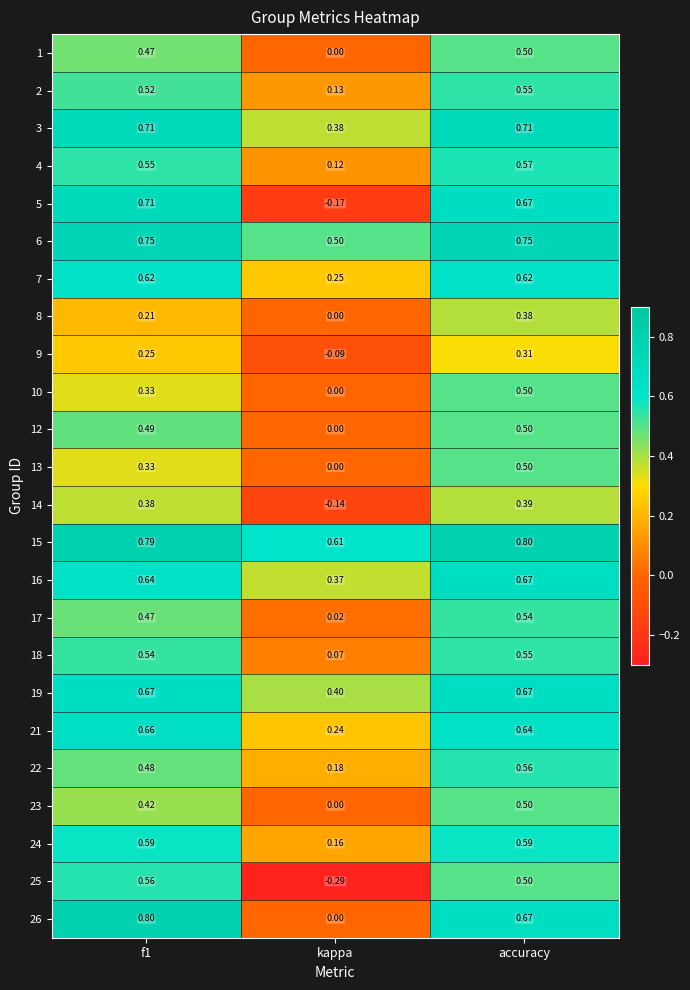

Which series changed the most between f1 and kappa?

5